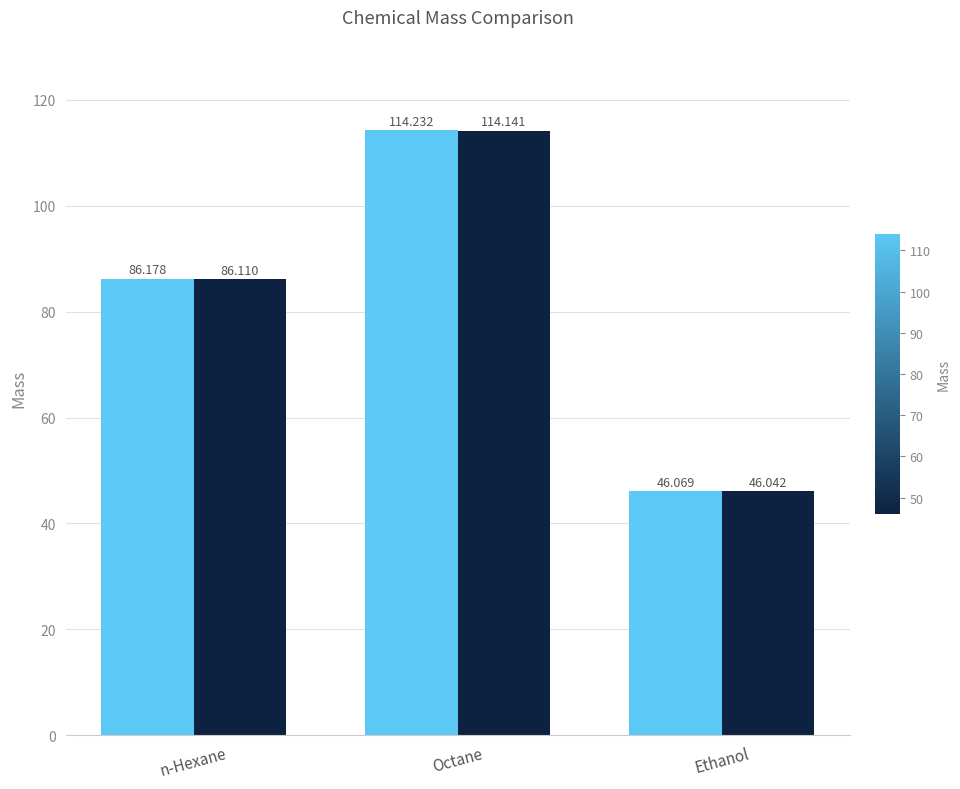

At which category is the sum across all series the highest?

Octane